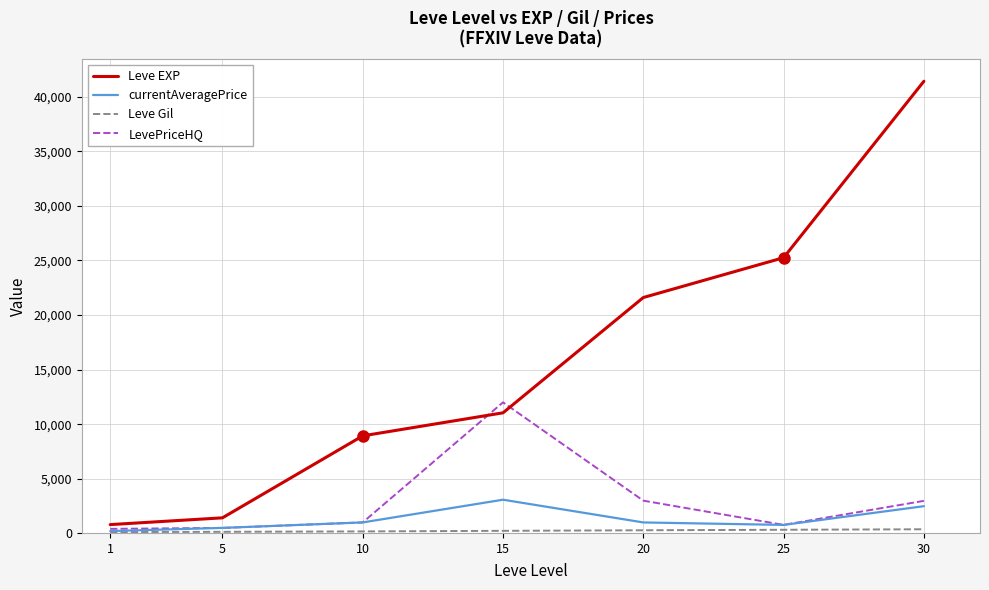

Is the value of LevePriceHQ at 1 greater than the value of Leve EXP at 20?

No